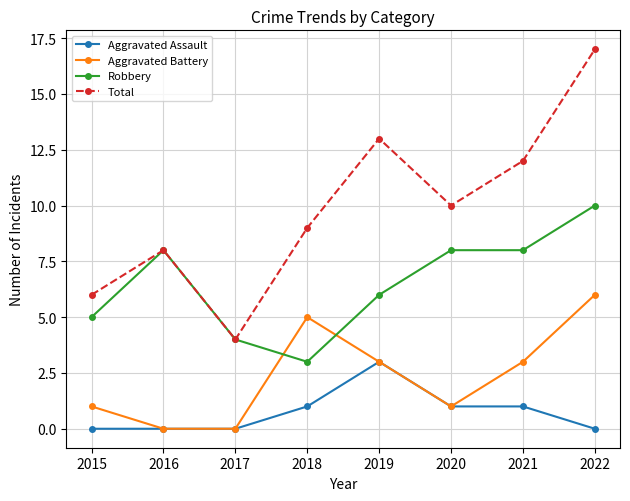

What is the maximum value shown in the chart?

17